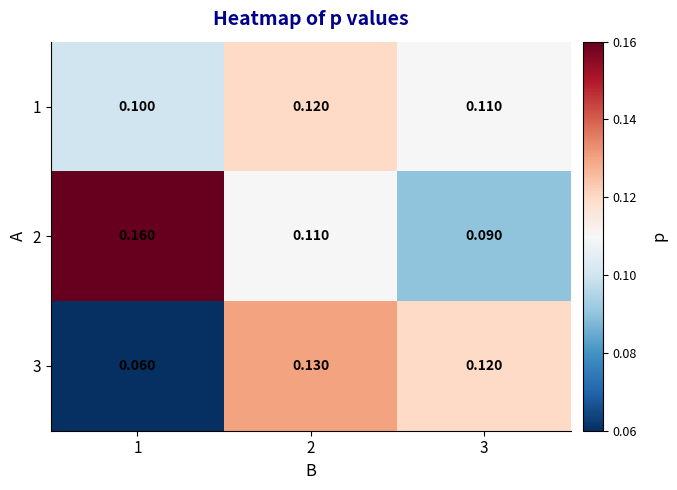

At which category is the sum across all series the highest?

2